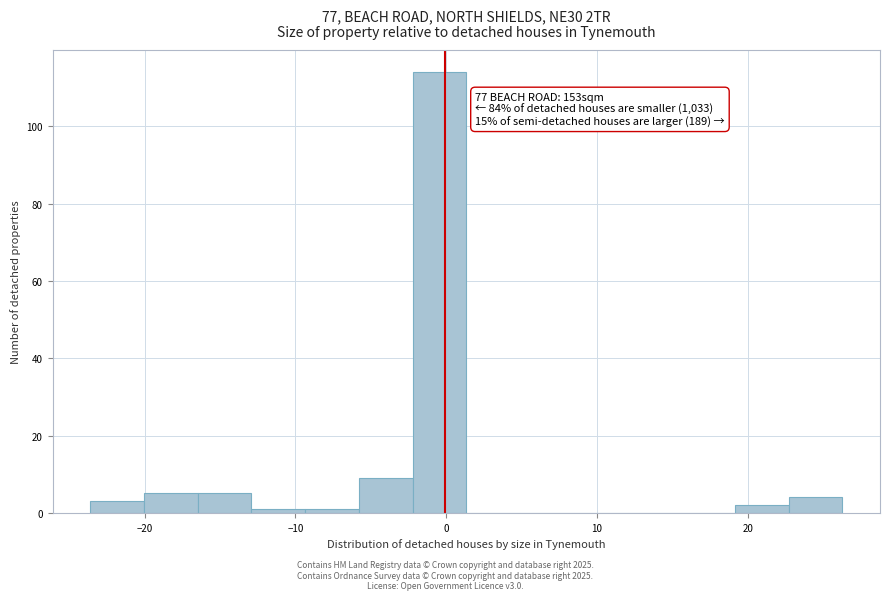

Read against the x-axis, roughly where is the centre of the tallest bar?

0